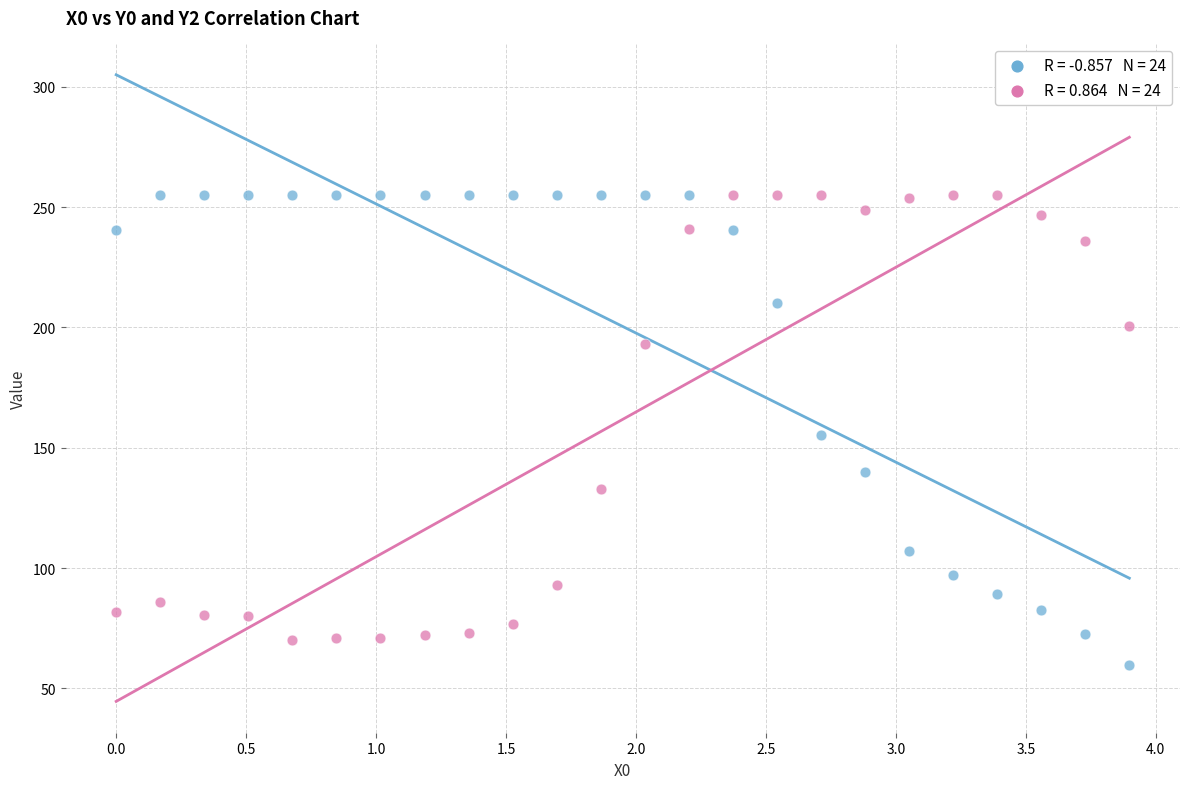

Across all data points, what is the range of Y values (max minus min)?

195.2